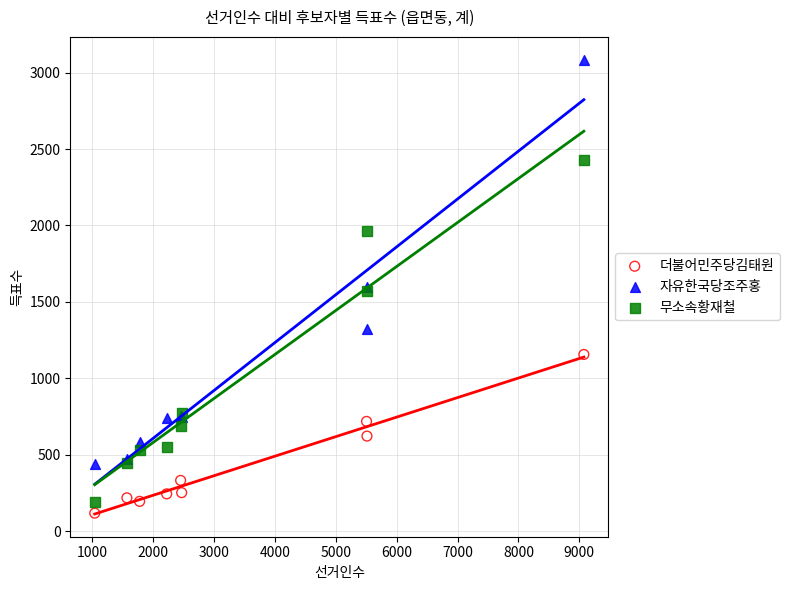

Which series contains the highest Y value?

자유한국당조주홍